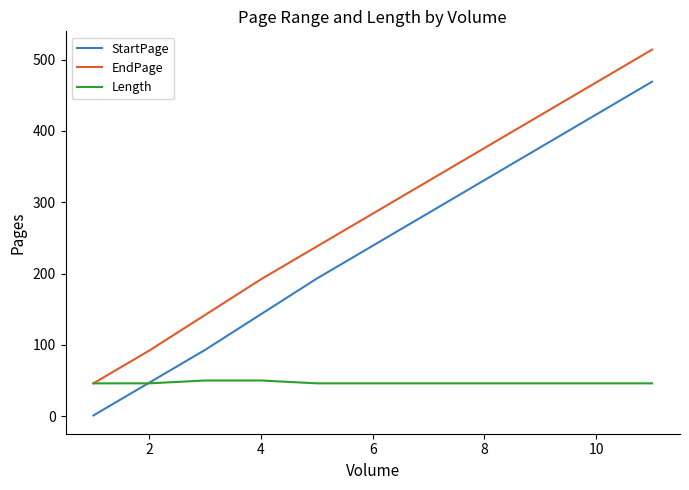

True or false: EndPage and StartPage cross at least once.

False